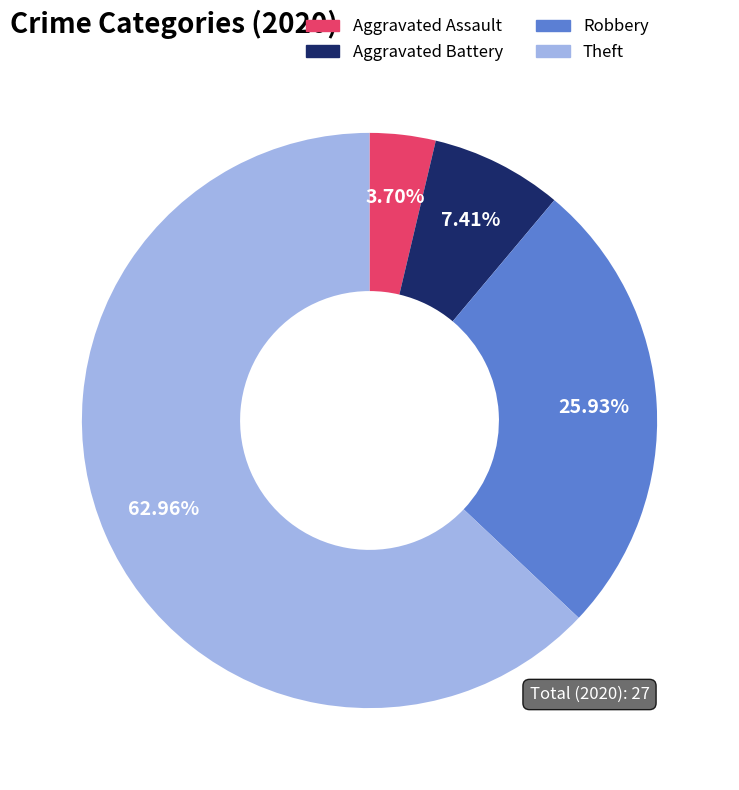

Rank the categories by value from lowest to highest.

Aggravated Assault, Aggravated Battery, Robbery, Theft